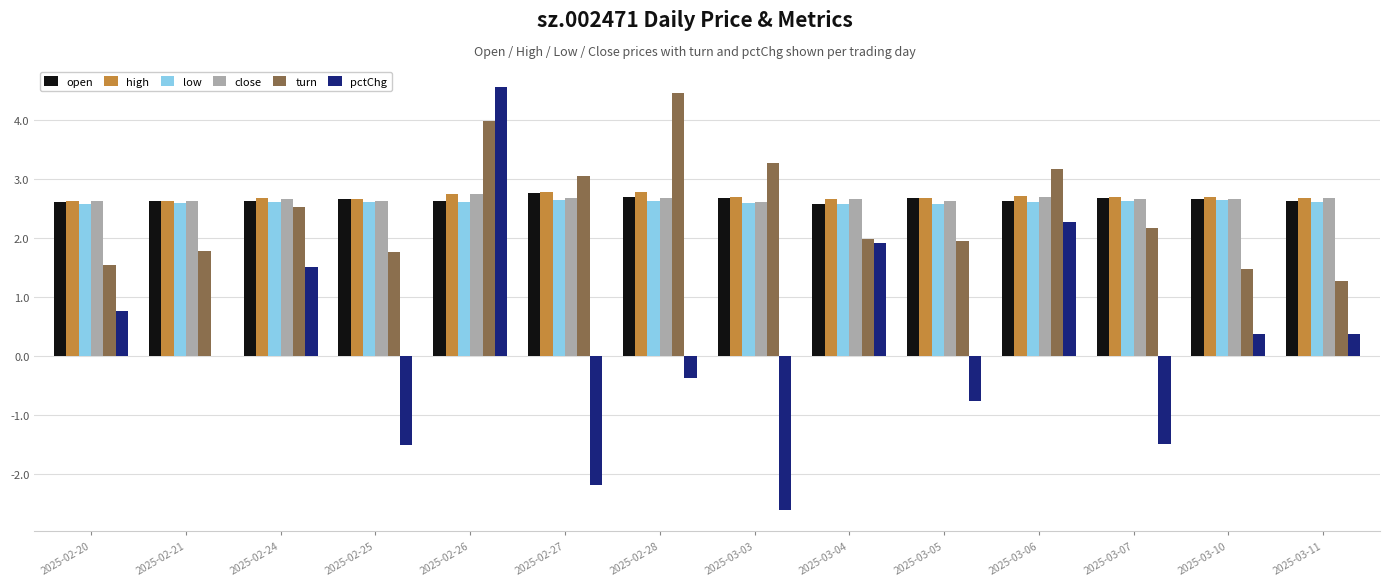

How many categories are shown in the chart?

14